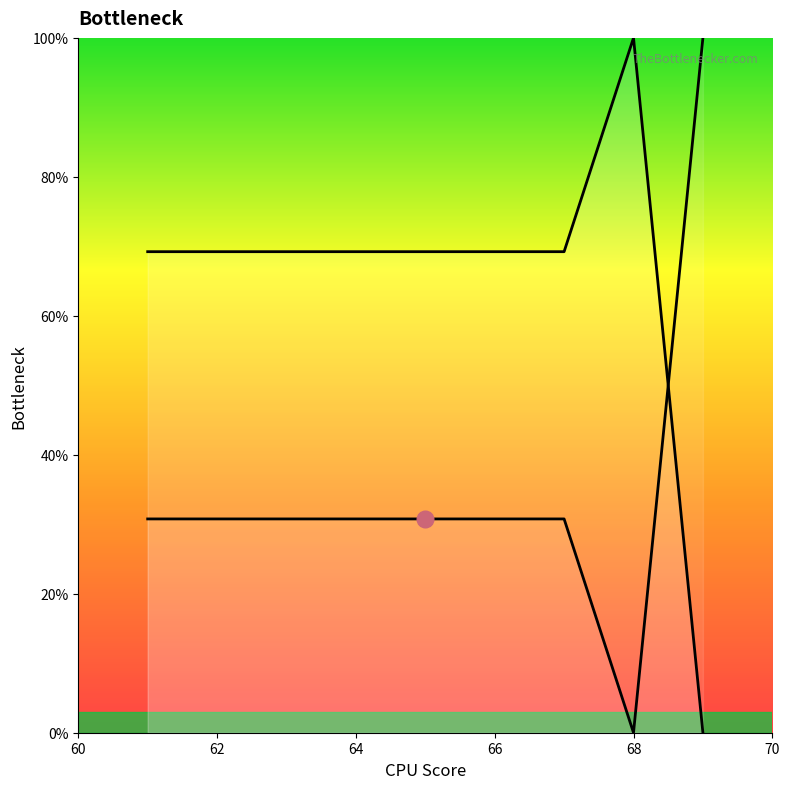

How many positive values does the col_1 series have?

8